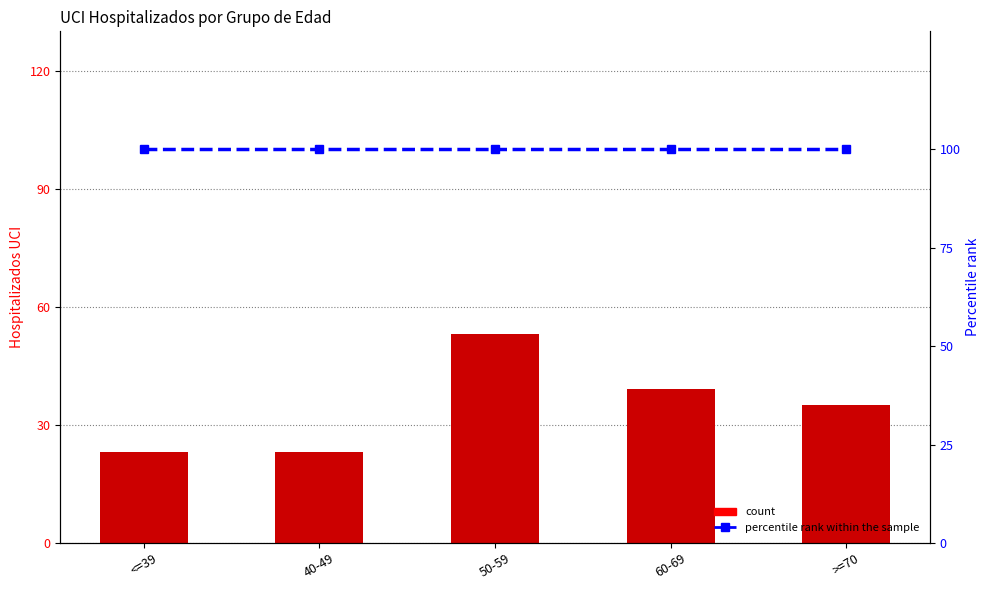

Reading left to right, what are all the values shown in this chart?

Hospitalizados UCI Etario: <=39=23	40-49=23	50-59=53	60-69=39	>=70=35
percentile rank within the sample: <=39=100	40-49=100	50-59=100	60-69=100	>=70=100